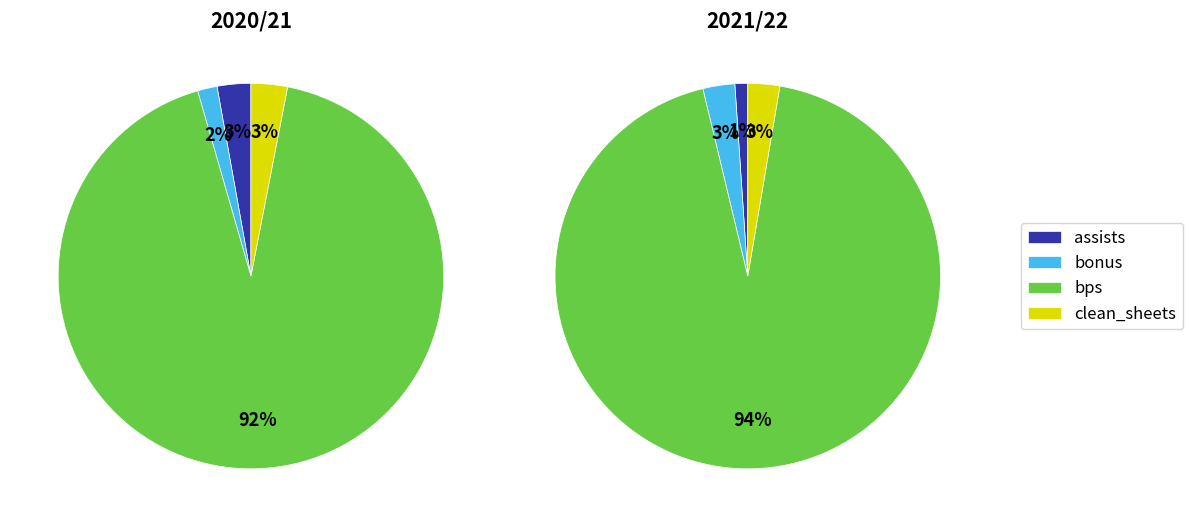

Which category has the smallest portion of the pie?

assists